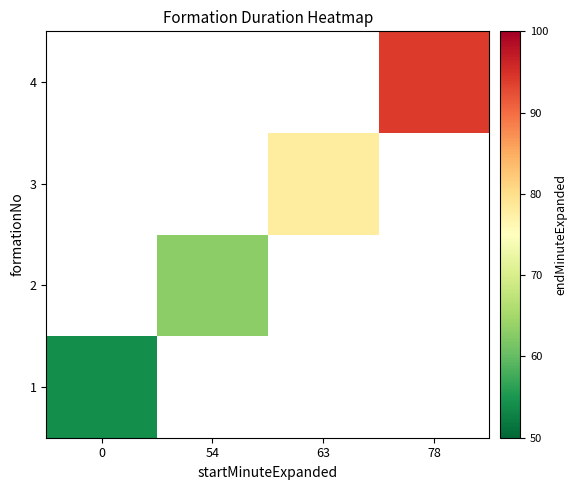

At how many categories does at least one series exceed 70?

2